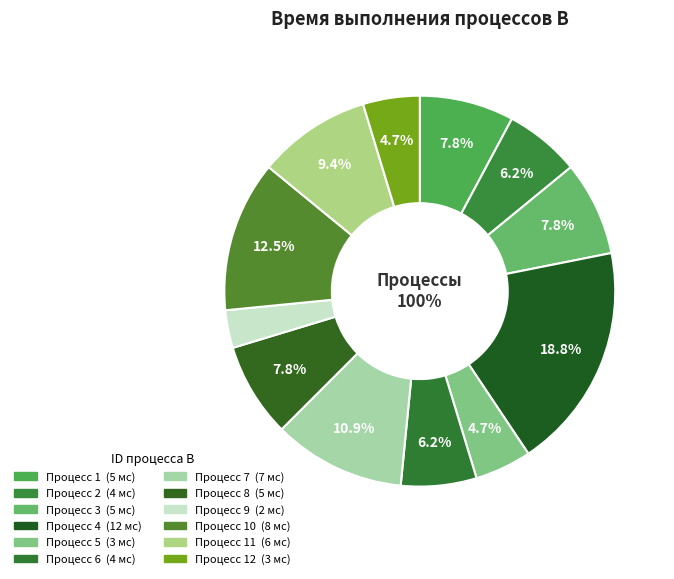

The 1 slice represents 1% of the pie. True or false?

False